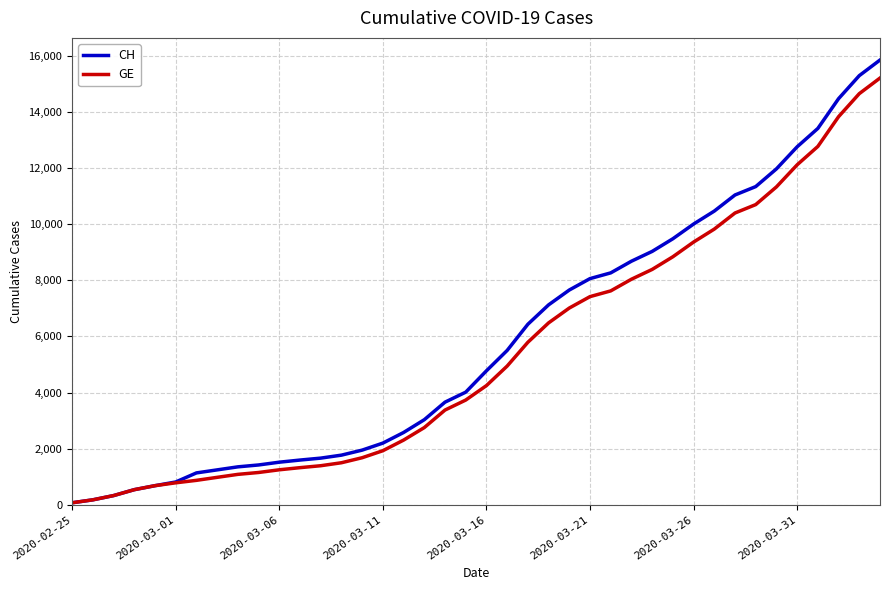

Which series has the widest spread of values?

CH